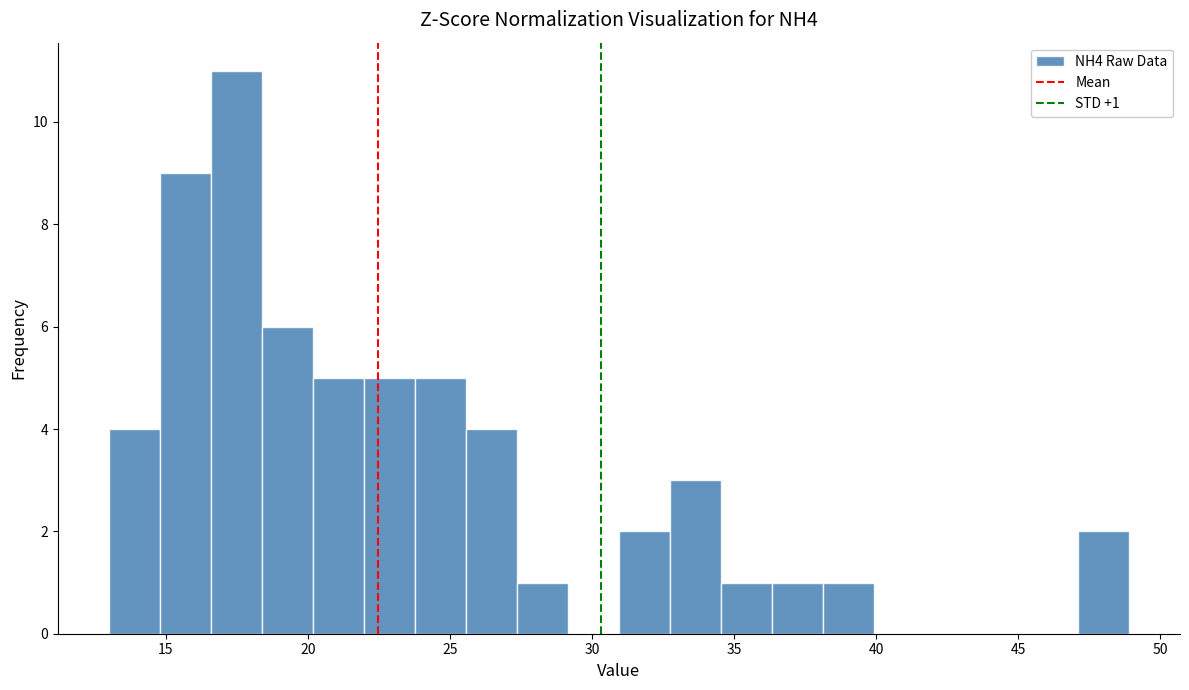

Read against the x-axis, roughly where is the centre of the tallest bar?

17.5